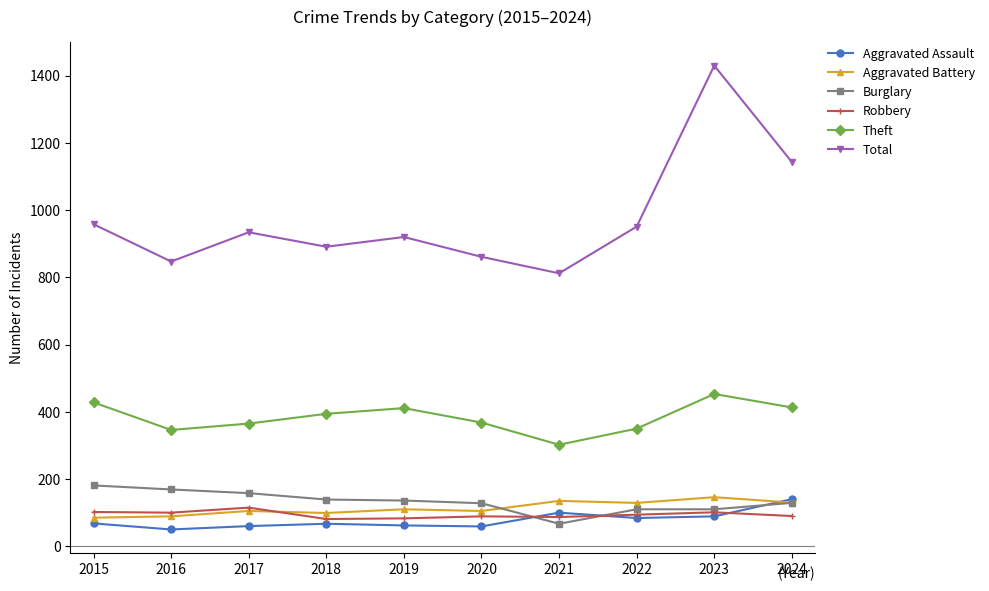

What is the sum of the Theft values at 2019 and 2020?

779